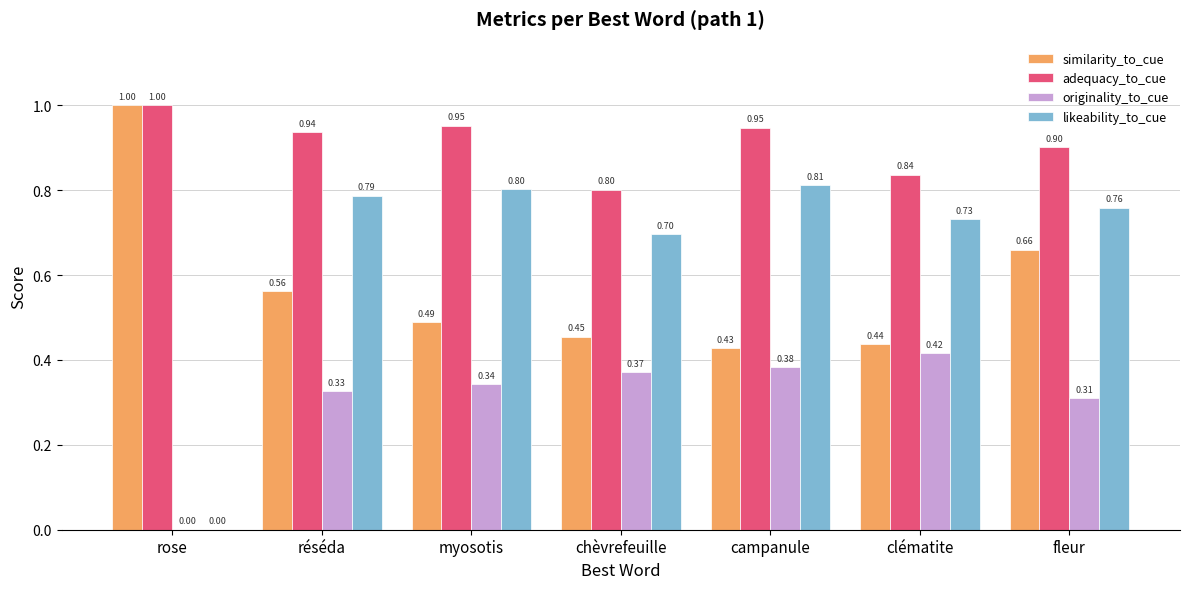

Where is likeability_to_cue nearest to the value 0?

rose